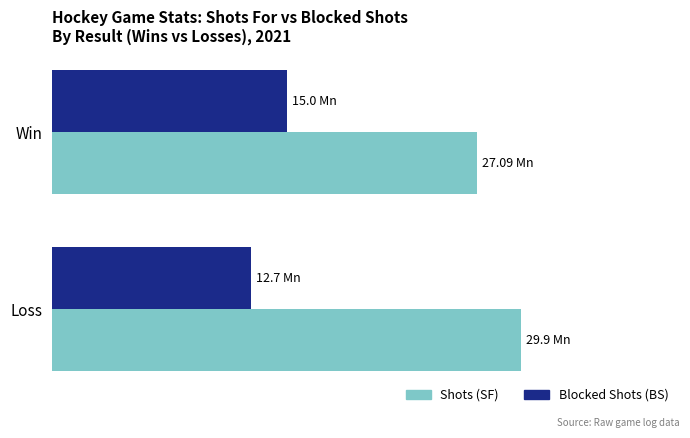

List the series in order of their overall mean, lowest first.

Blocked Shots (BS), Shots (SF)